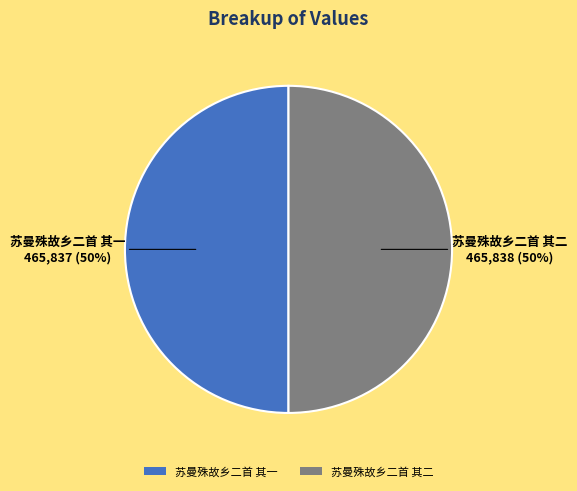

What percentage is the 苏曼殊故乡二首 其一 slice, to the nearest percent?

50%